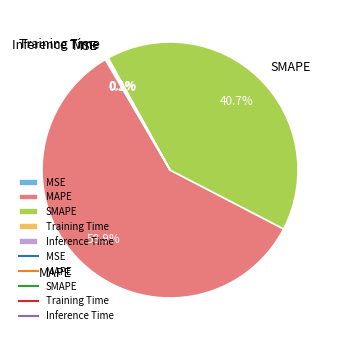

Which slice is the largest?

MAPE